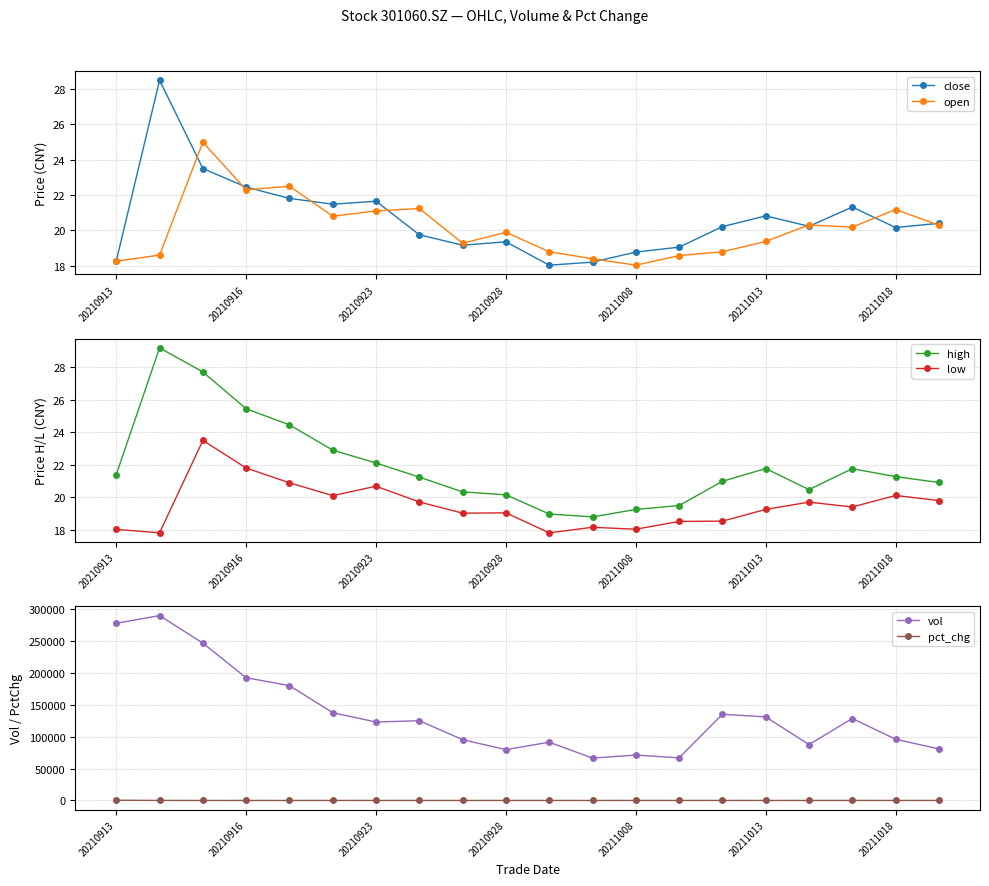

True or false: high and low cross at least once.

False